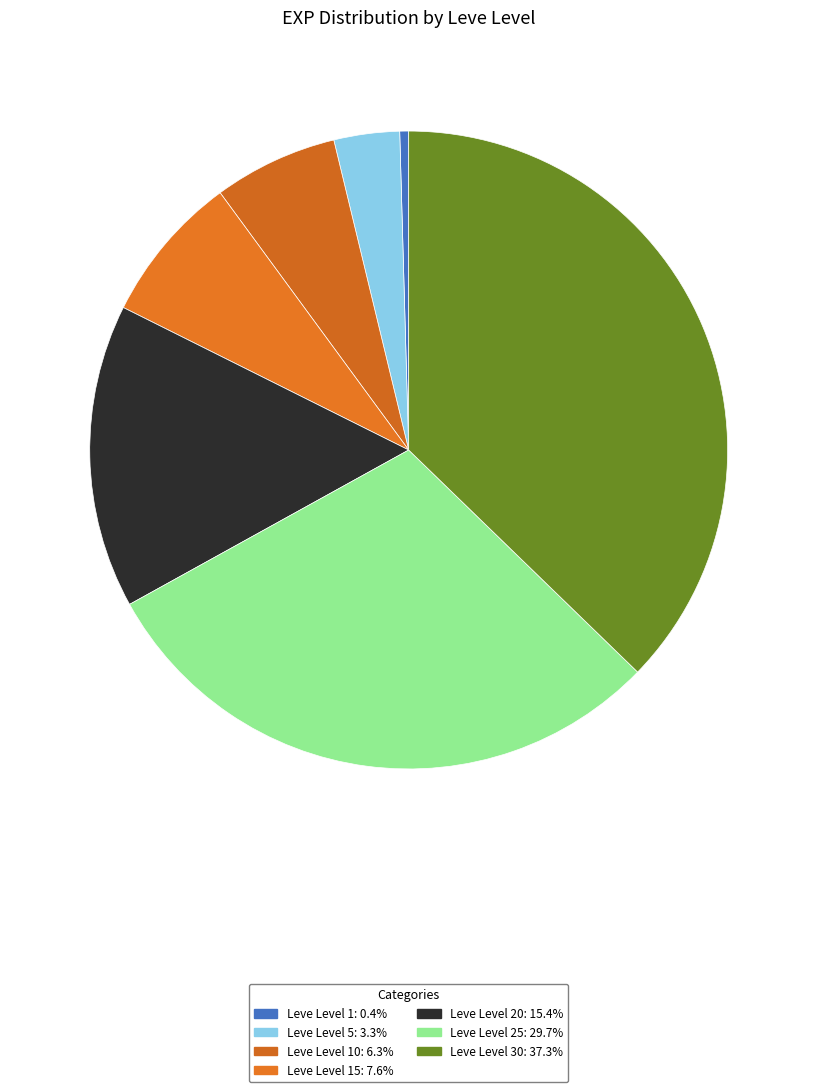

How many segments does this pie chart have?

7